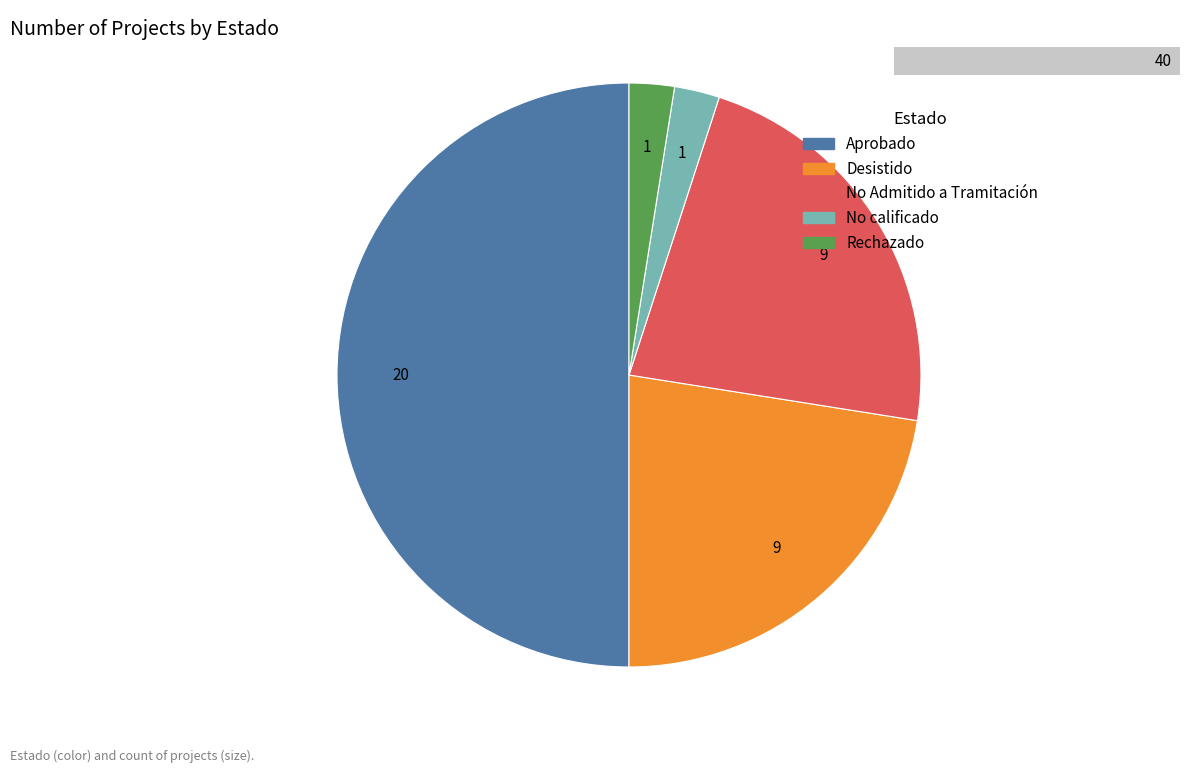

Which slice is the smallest?

No calificado